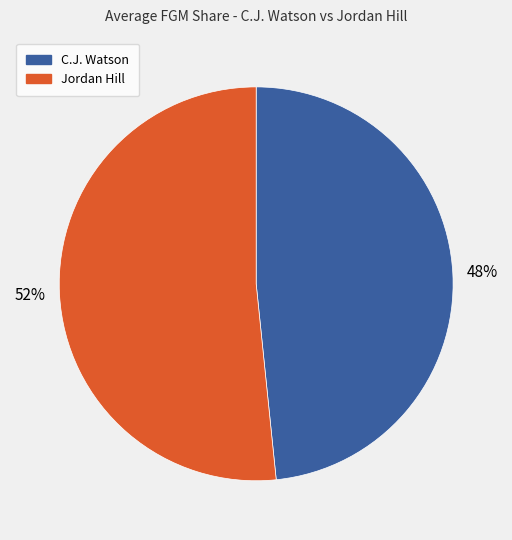

Rank the categories by value from lowest to highest.

C.J. Watson, Jordan Hill